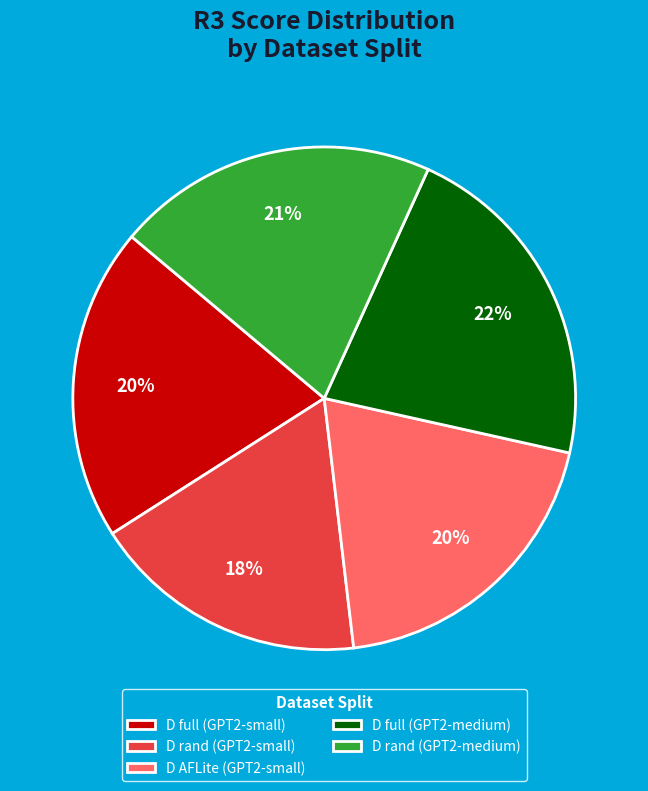

To the nearest percent, what is the difference between the D AFLite (GPT2-small) and D rand (GPT2-medium) slice percentages?

1%